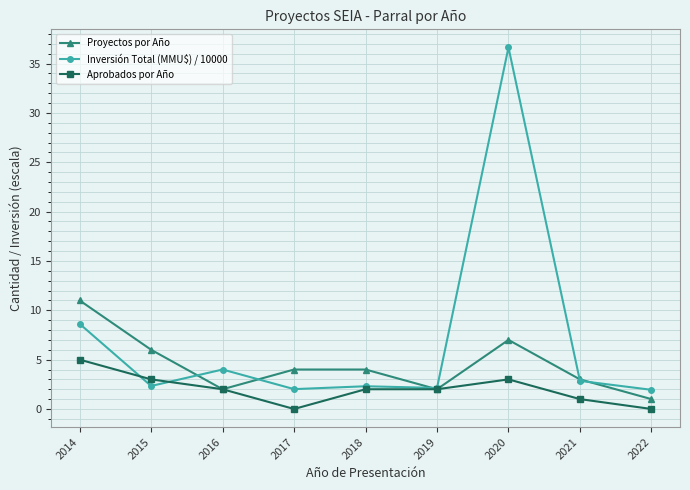

What is the difference between the maximum and minimum values in the Aprobados por Año series?

5.0